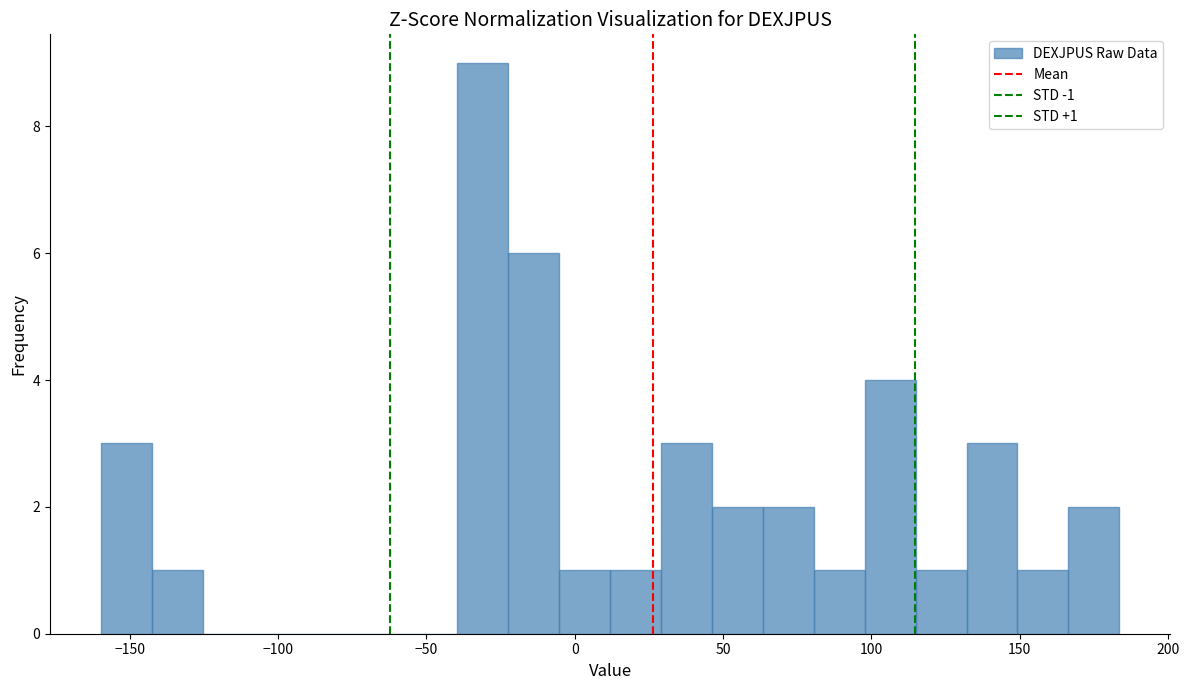

Around what value on the x-axis is the tallest bar? Give the approximate position of its centre, as read against the axis.

-30